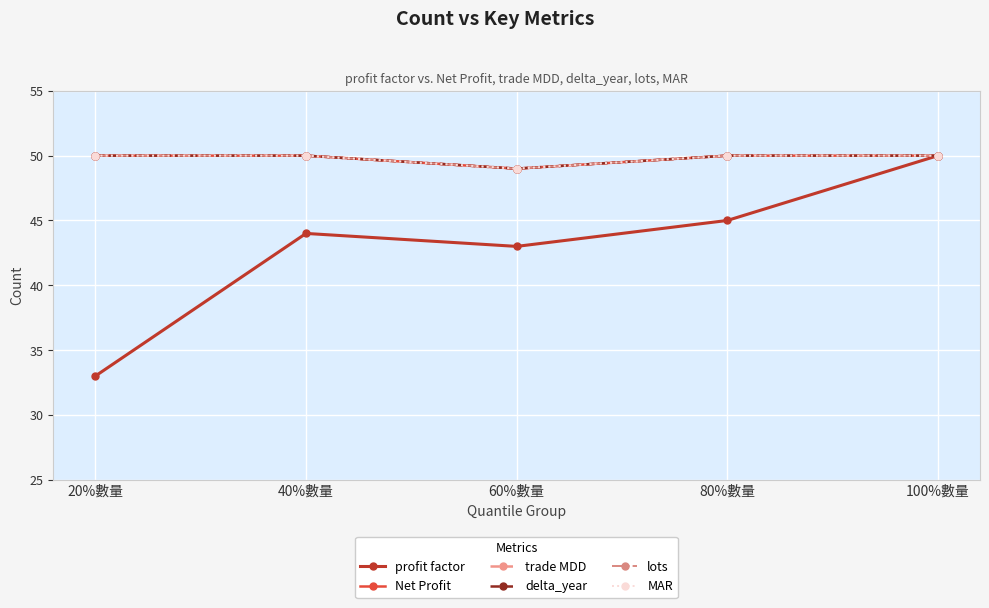

The value of trade MDD at 20%數量 is 50. True or false?

True